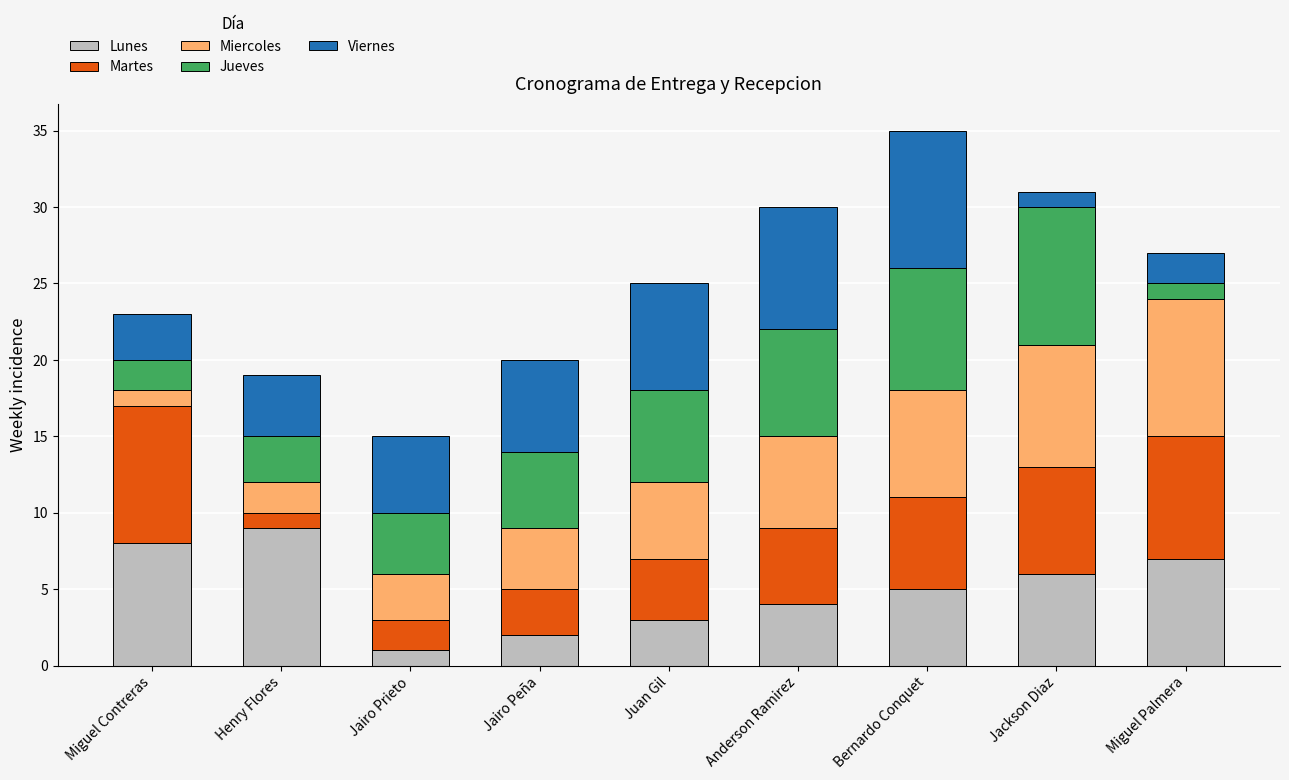

What is the highest value of the Lunes series?

9